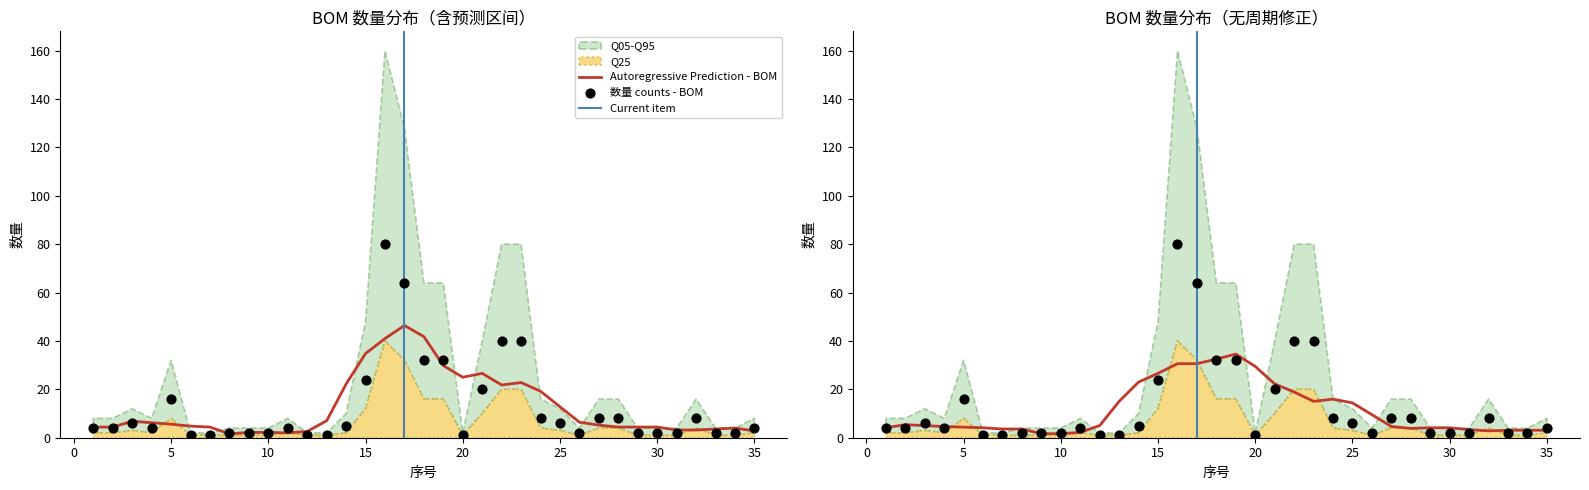

At which category is the sum across all series the highest?

16